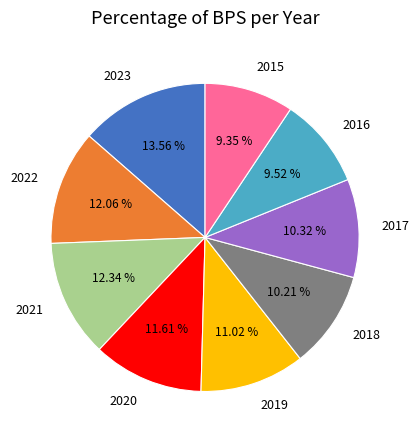

True or false: 2021 accounts for 20% of the total.

False